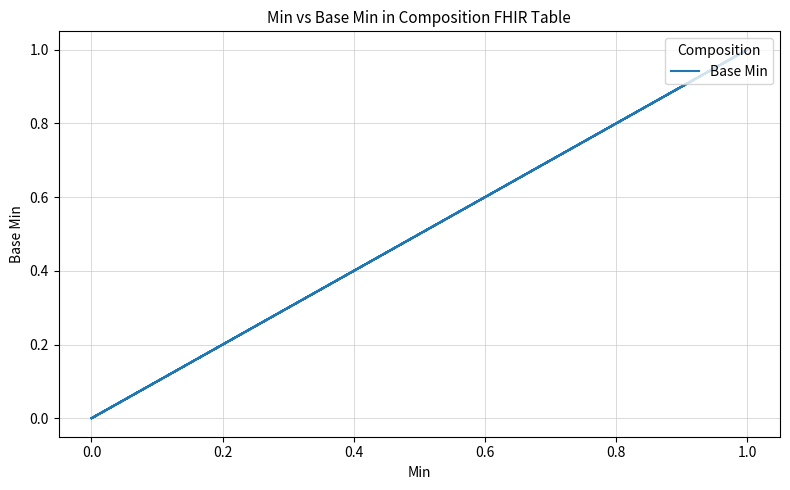

How many values are between 0 and 1?

40